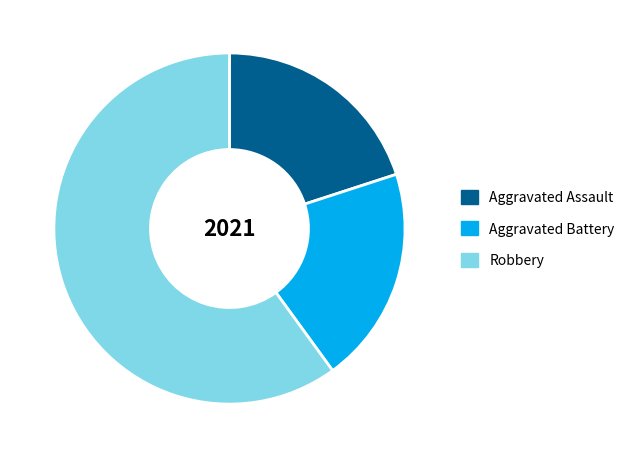

True or false: Aggravated Battery accounts for 30% of the total.

False